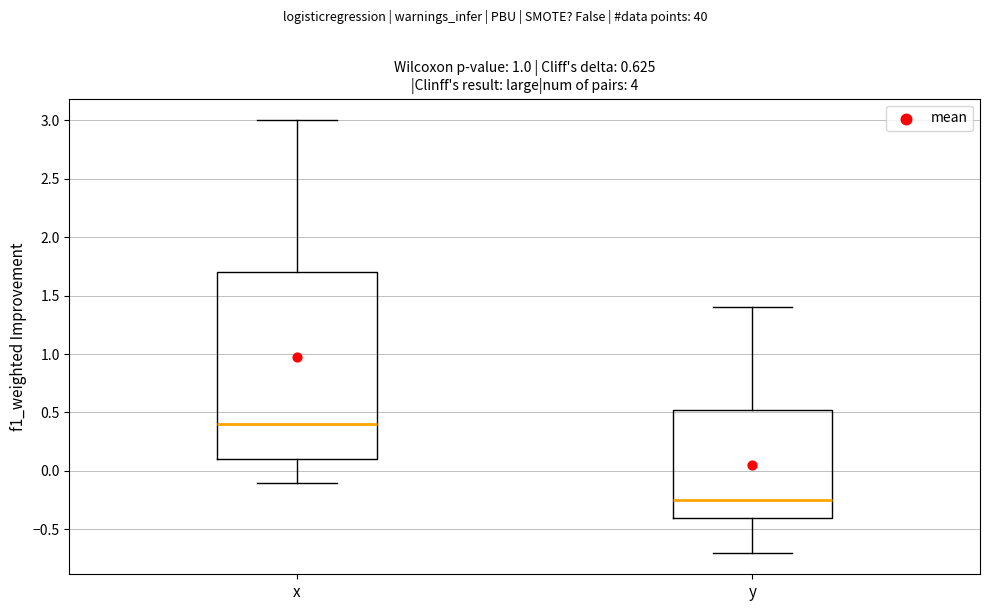

Comparing the boxes themselves (not the whiskers), which one is the tallest?

x